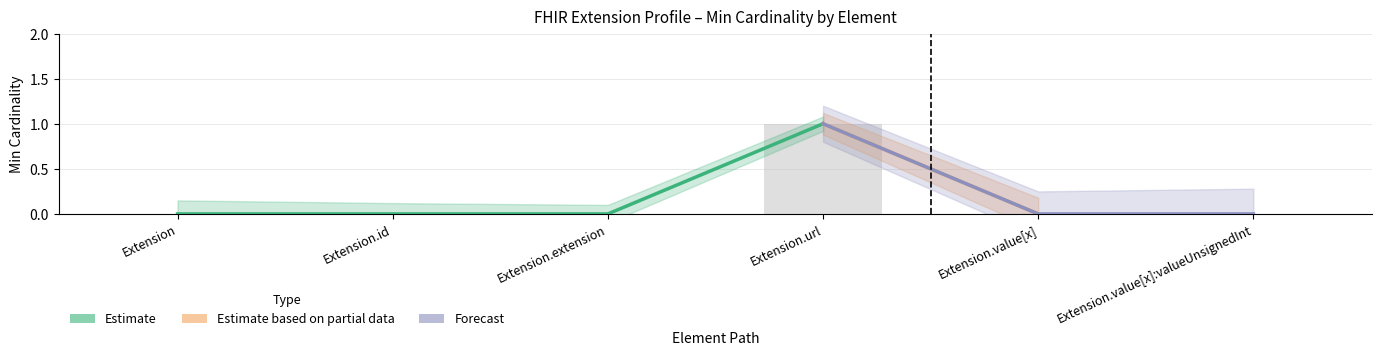

How many bars are there in total?

6